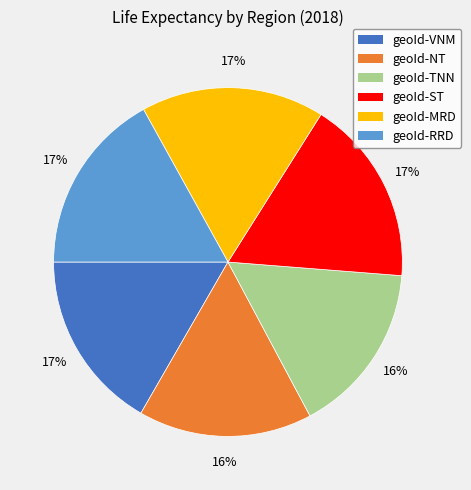

Is there a majority slice in this chart?

No